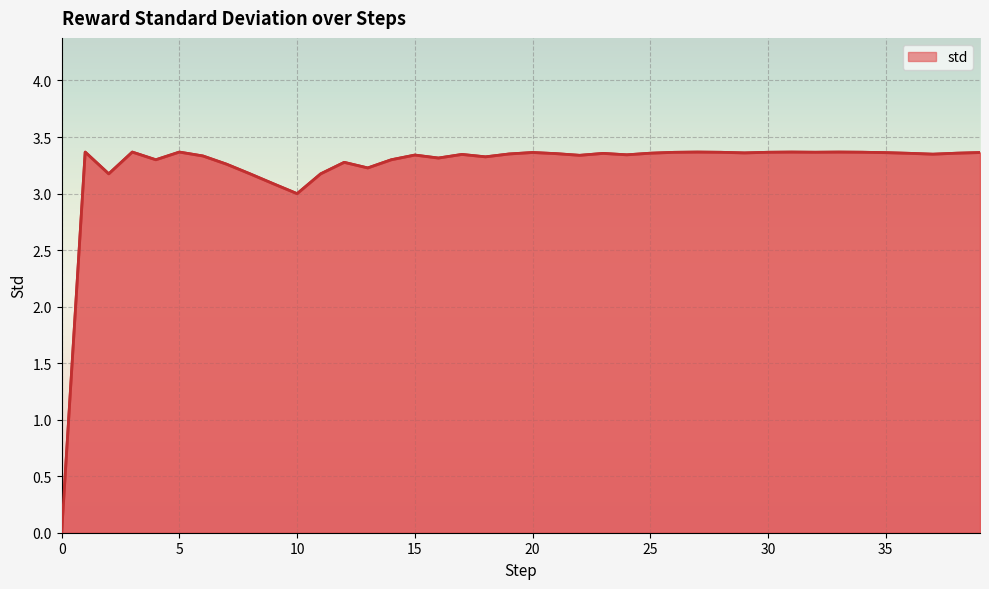

Does the chart have visible grid lines?

Yes